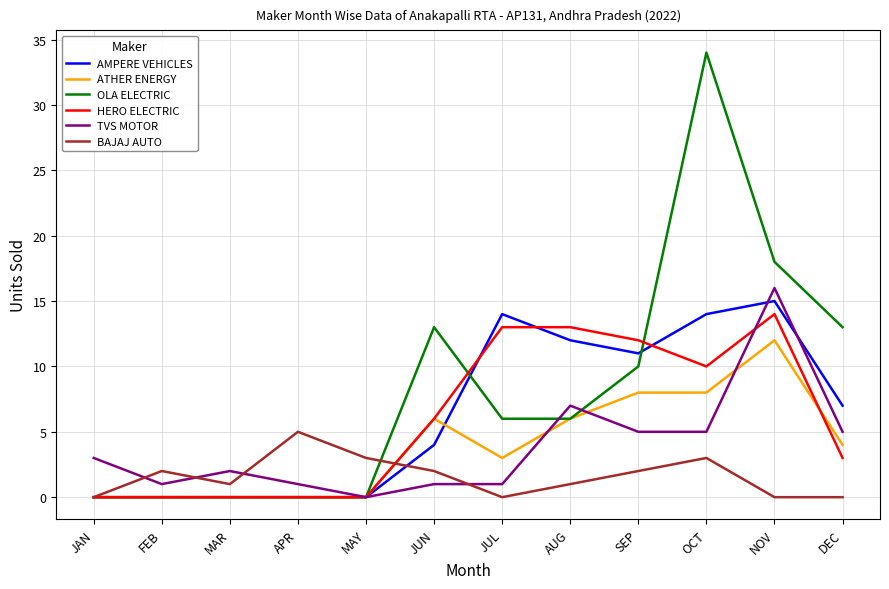

How many lines are shown in the chart?

6